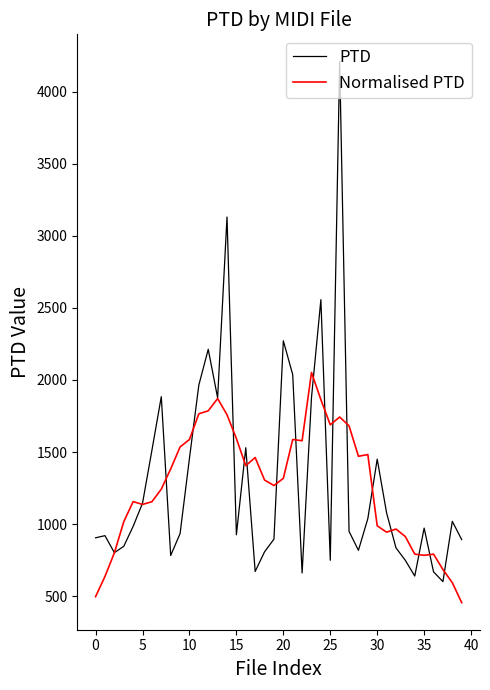

List the series in order of their peak value, highest first.

PTD, Normalised PTD